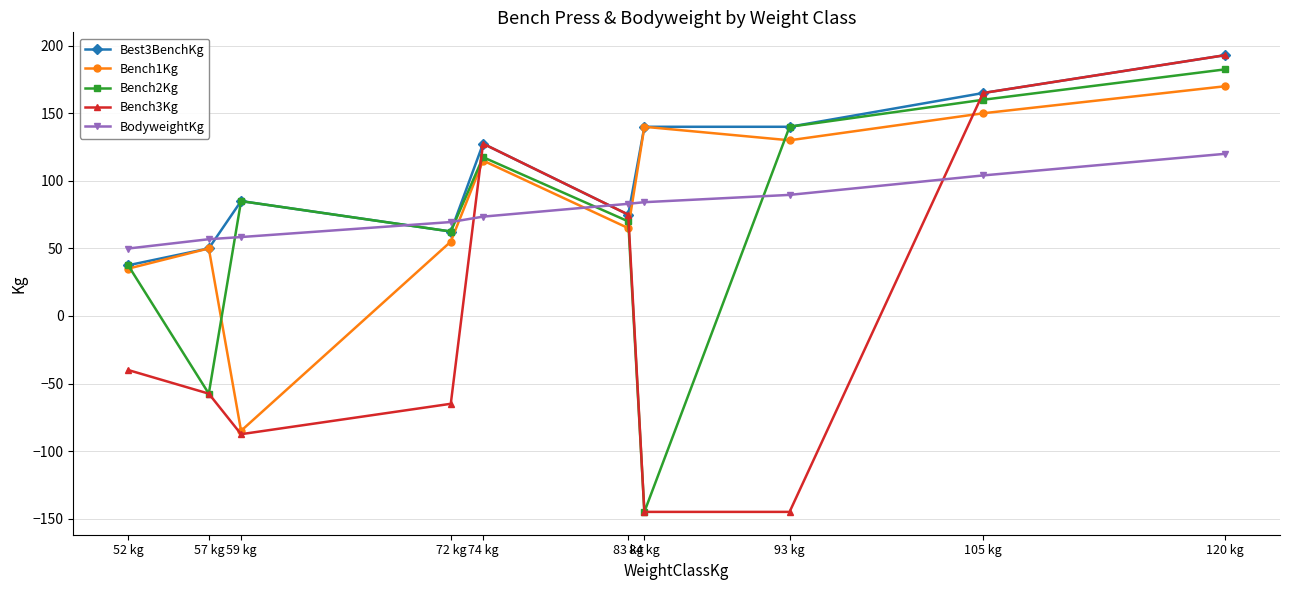

Where is the first local maximum for Best3BenchKg?

59 kg